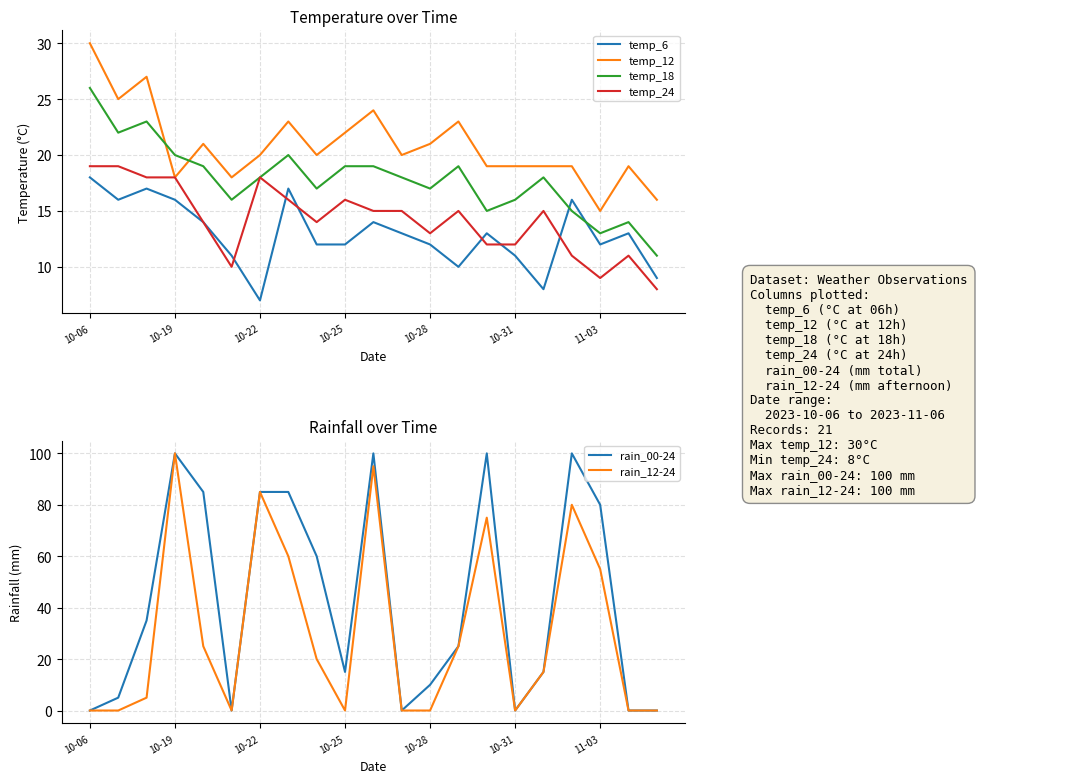

How many positive values does the rain_00-24 series have?

15